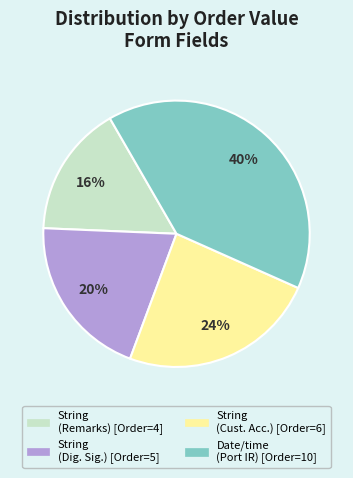

Count the number of slices in the pie.

4